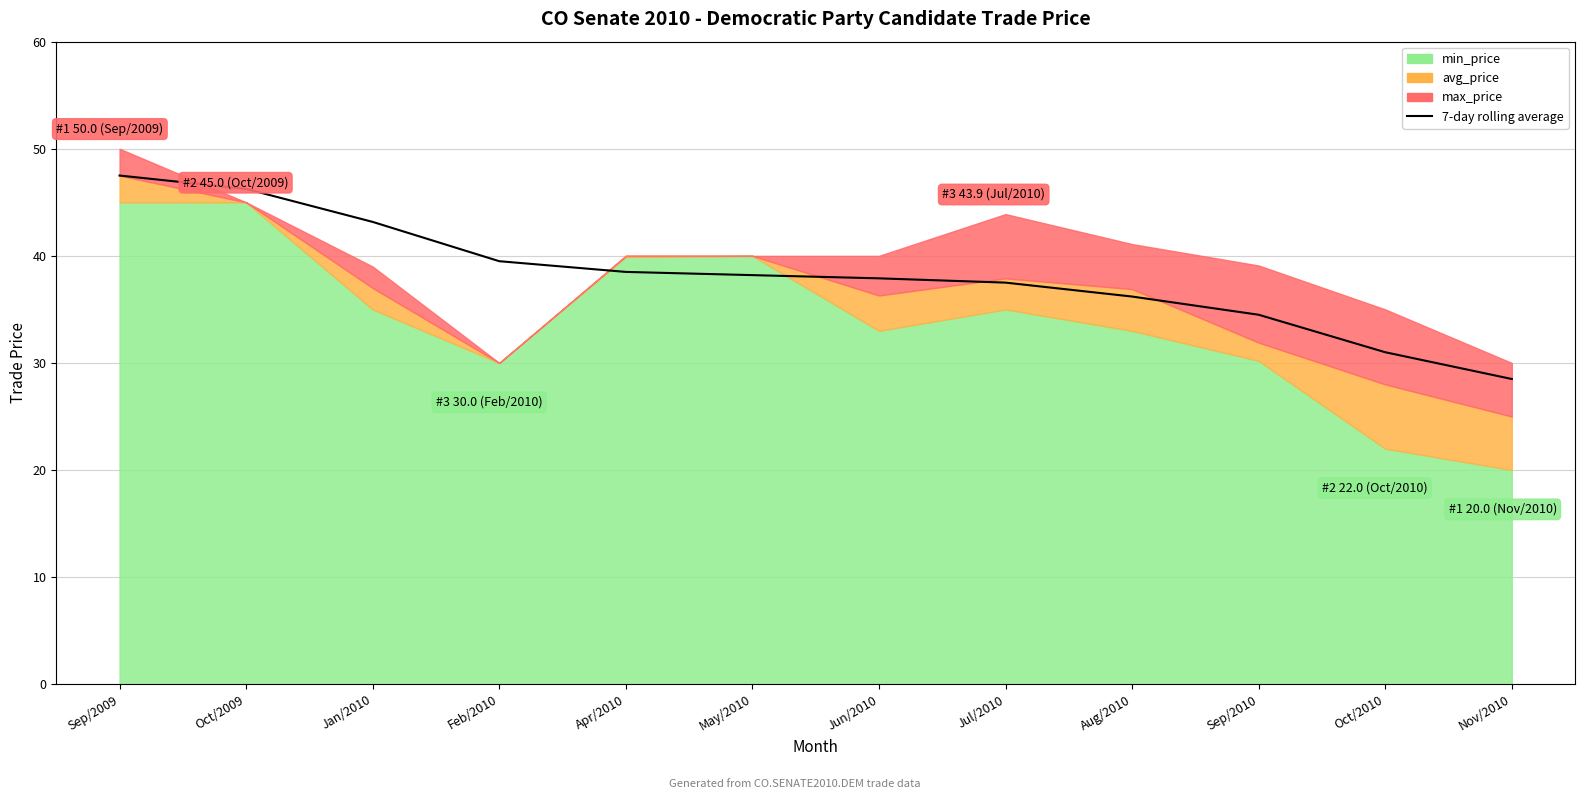

Reading left to right, extract all data points from this chart.

47.5	46.2	43.2	39.5	38.5	38.2	37.9	37.5	36.2	34.5	31.0	28.5